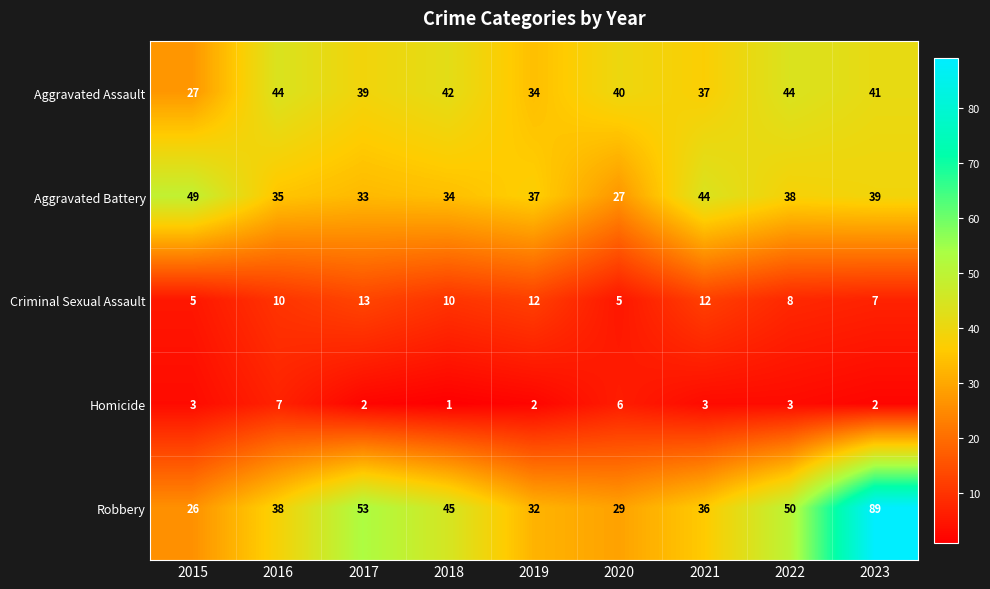

Which series has the largest range (max minus min)?

Robbery